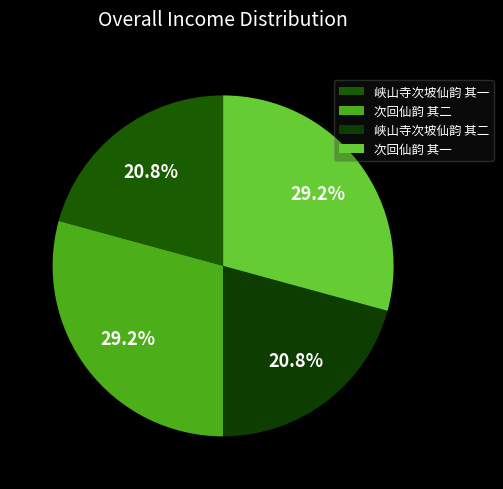

How many slices are in this pie chart?

4